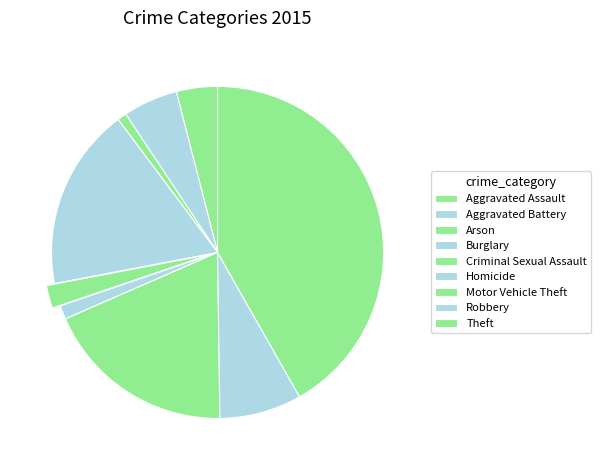

Is there any slice that represents more than half of the pie?

No